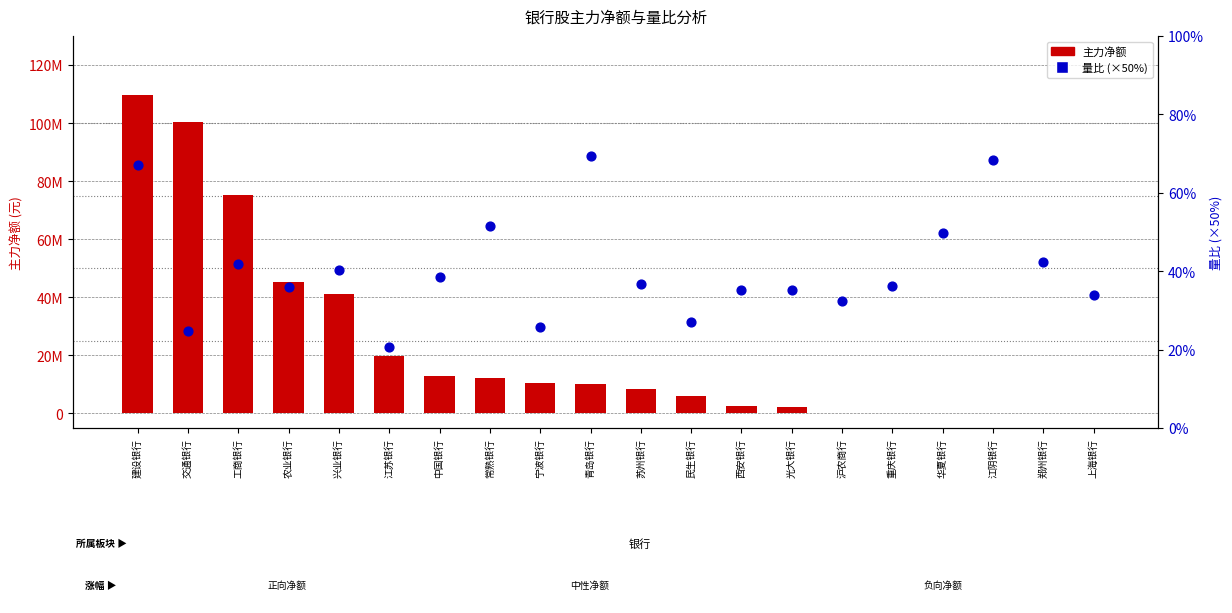

Which series reaches the maximum Y coordinate?

主力净额